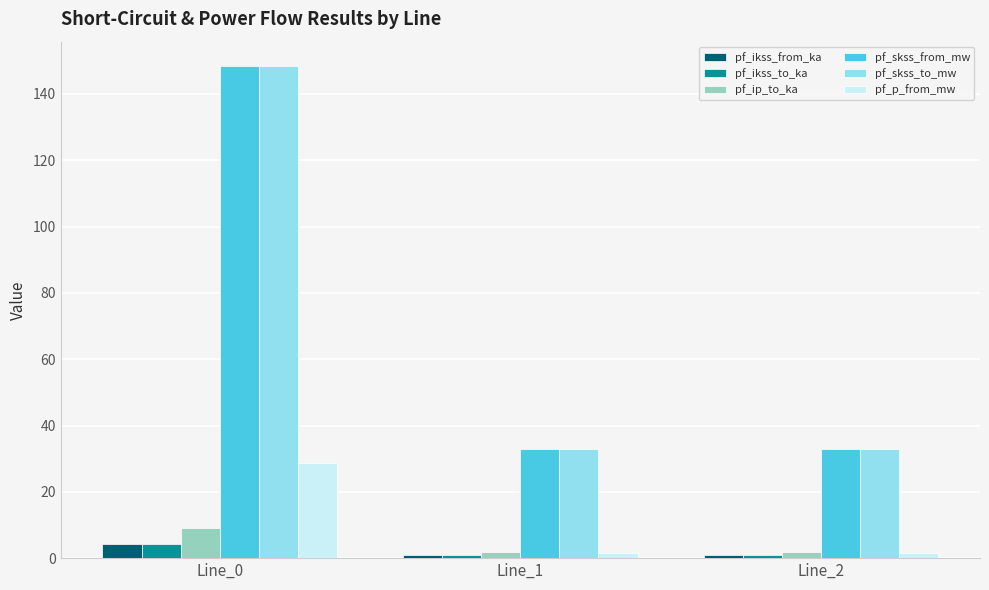

What is the difference between the maximum and minimum values in the pf_p_from_mw series?

27.2